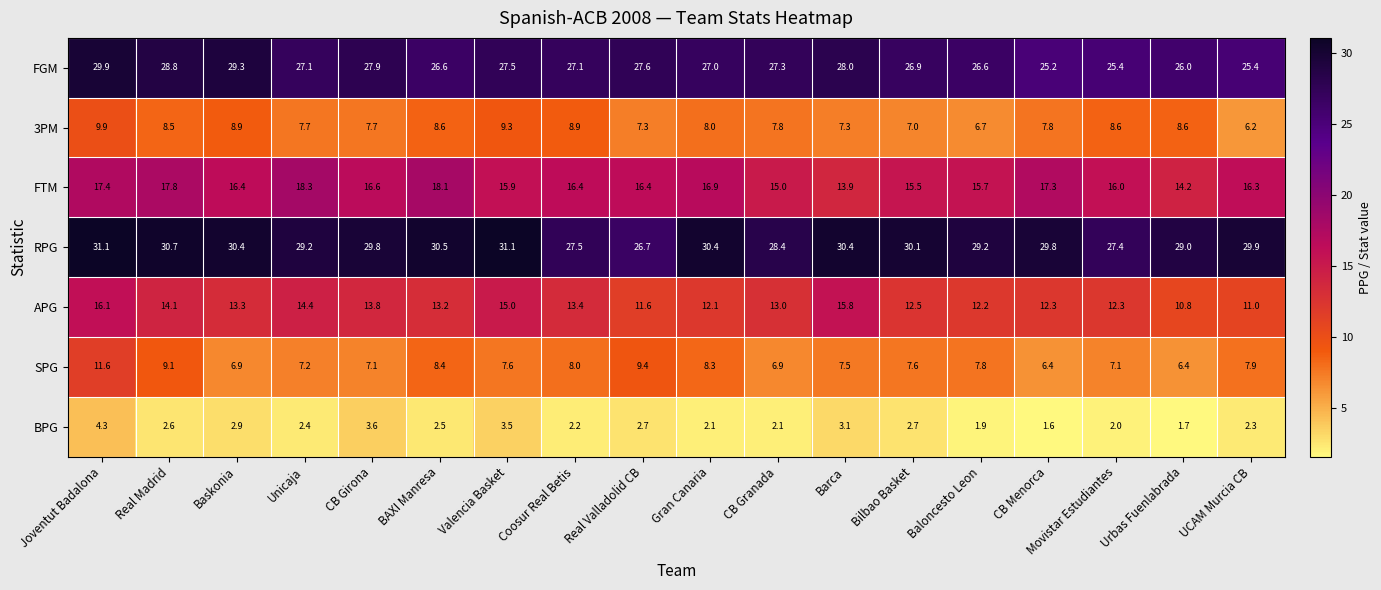

Which series has the largest range (max minus min)?

APG